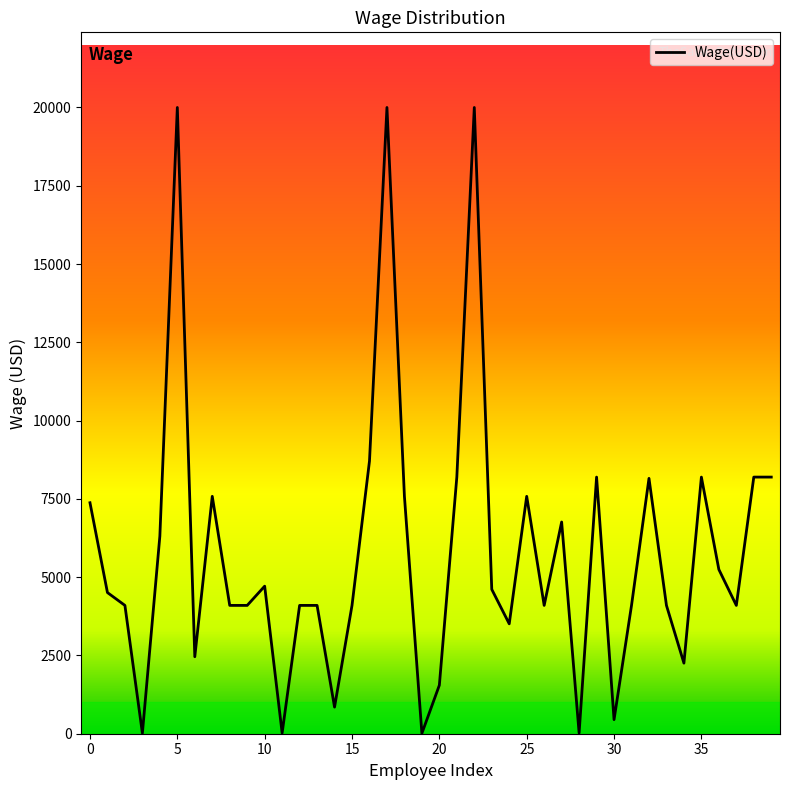

What is the difference between the maximum and minimum values?

19987.7